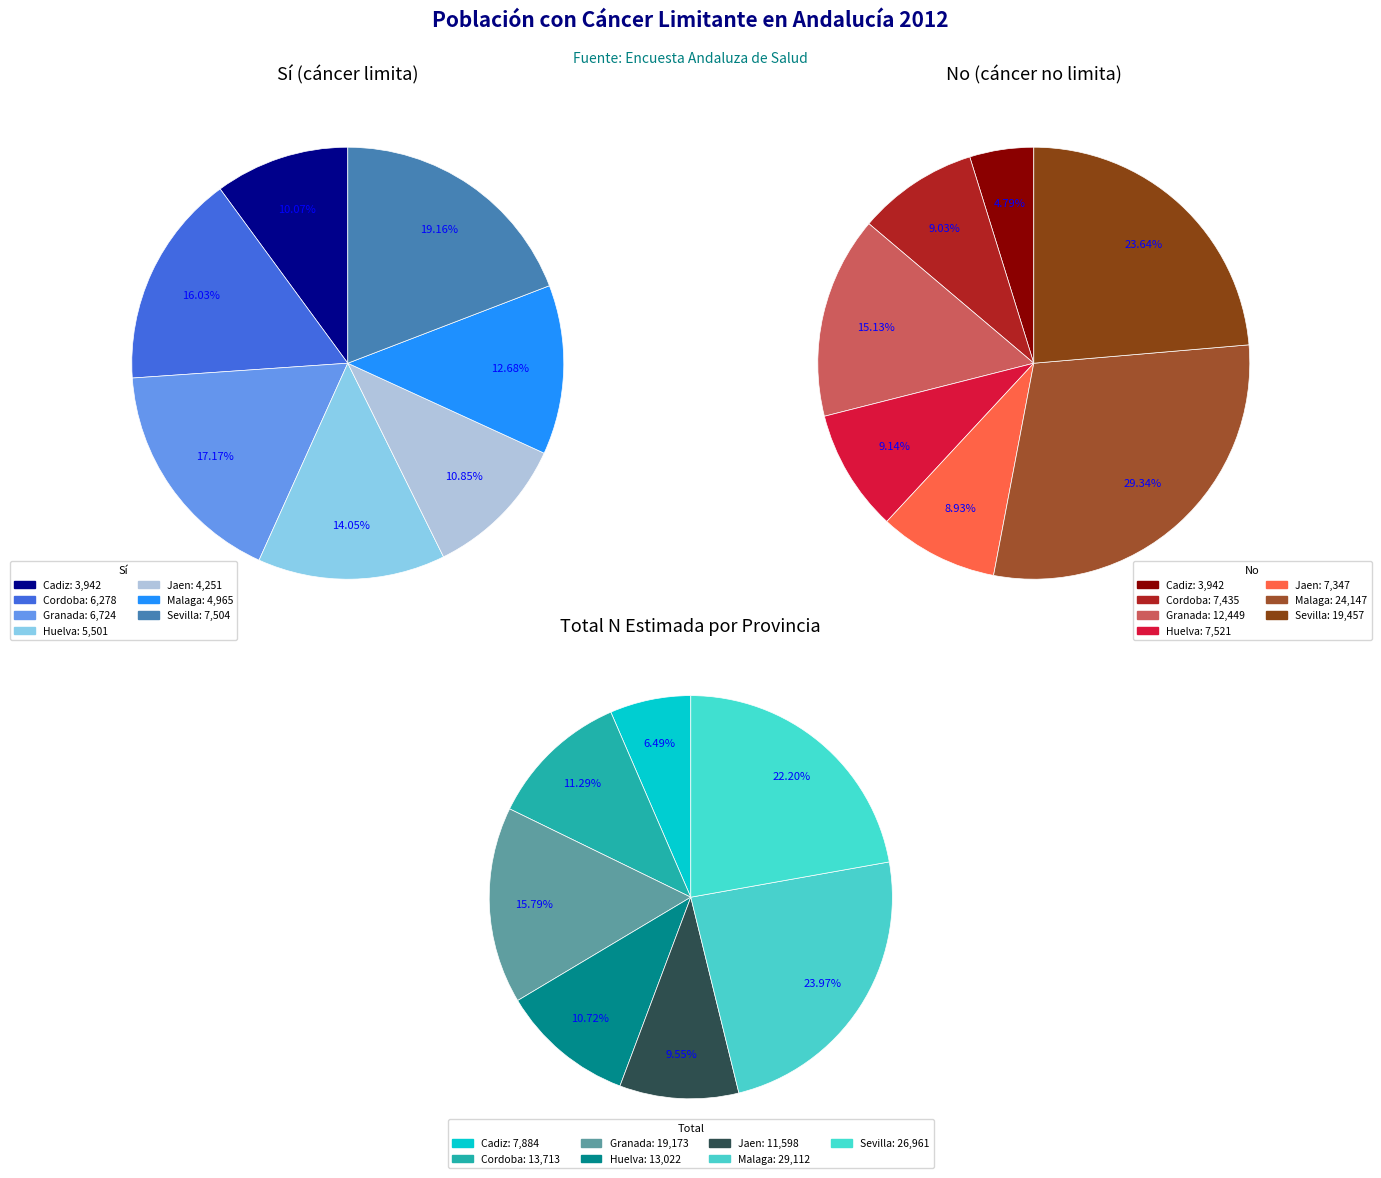

What is the difference between the highest and lowest values at Malaga?

19182